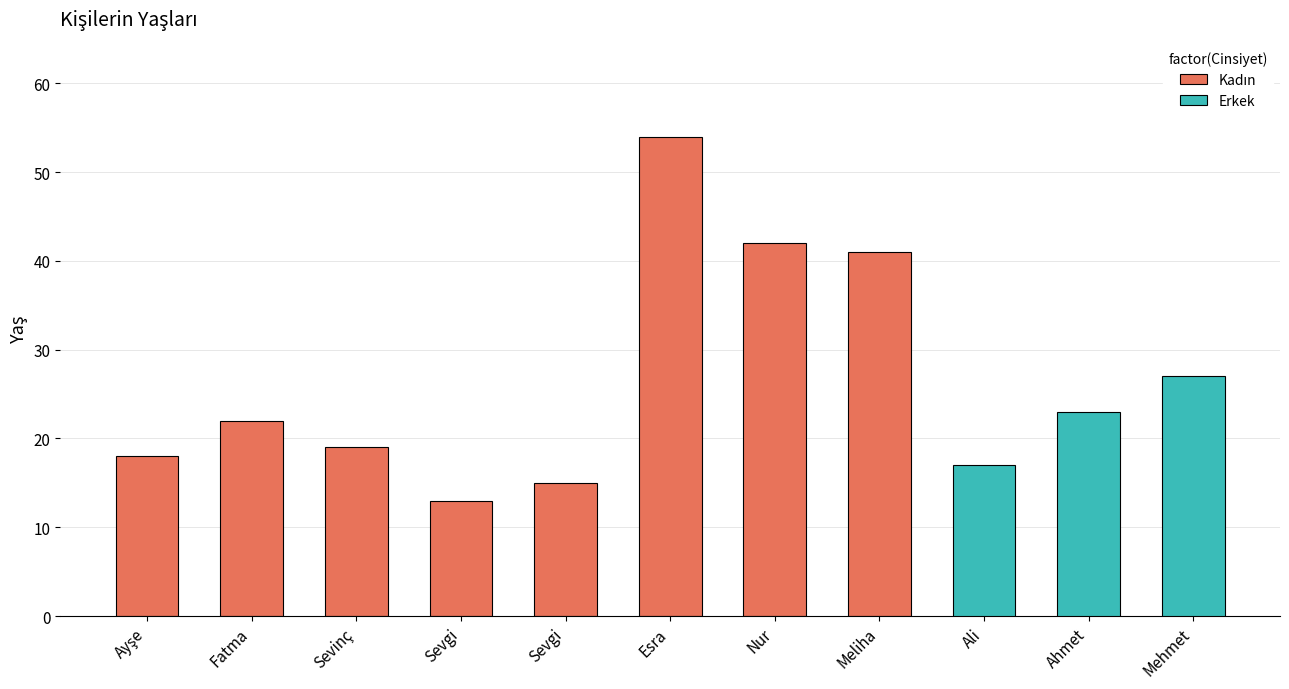

Does the chart contain stacked bars?

No